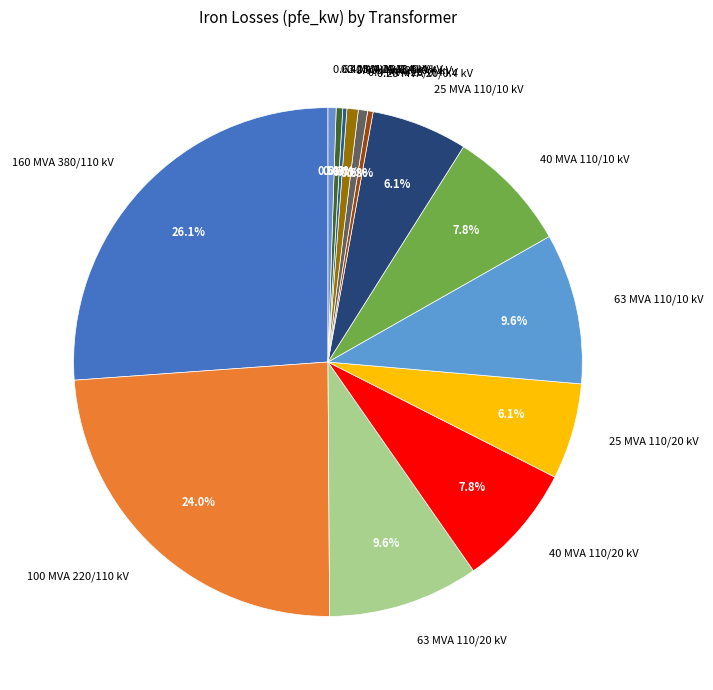

Is there any slice that represents more than half of the pie?

No